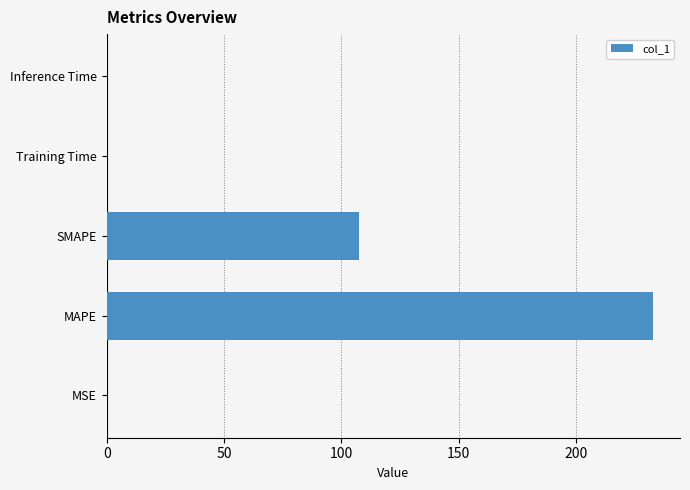

Does the chart contain stacked bars?

No